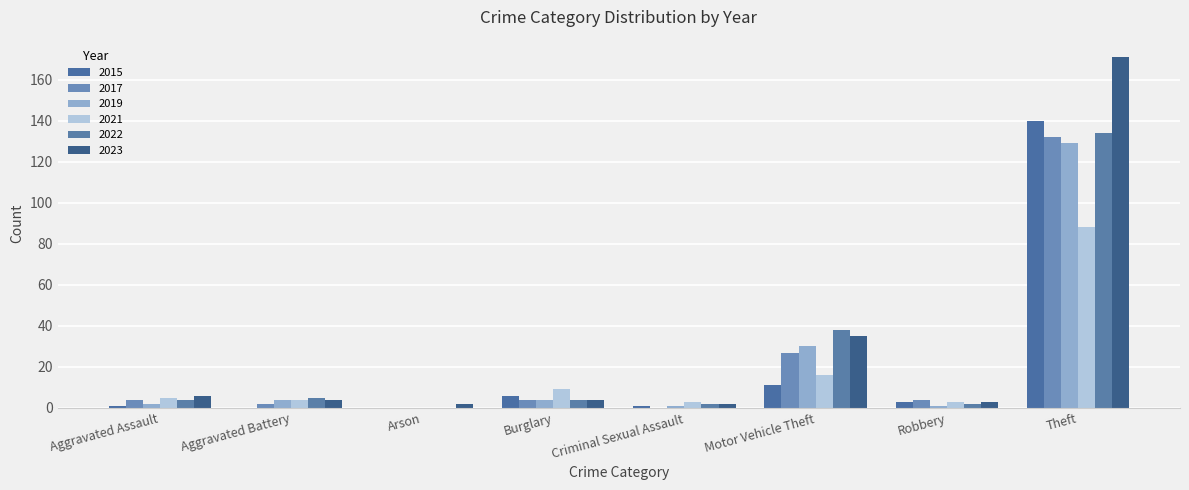

Reading left to right, transcribe all the data shown in this chart.

2015: 1	0	0	6	1	11	3	140
2017: 4	2	0	4	0	27	4	132
2019: 2	4	0	4	1	30	1	129
2021: 5	4	0	9	3	16	3	88
2022: 4	5	0	4	2	38	2	134
2023: 6	4	2	4	2	35	3	171